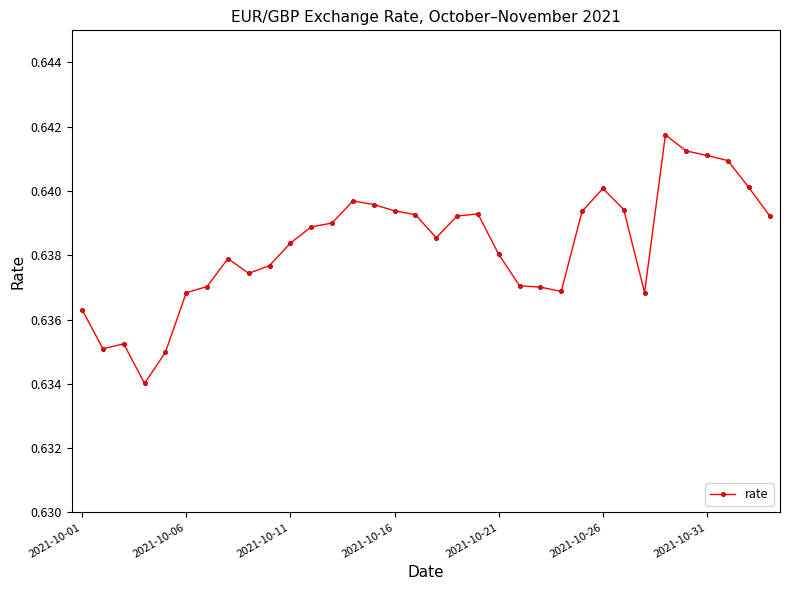

True or false: the data has more than 2 interior local peaks.

True